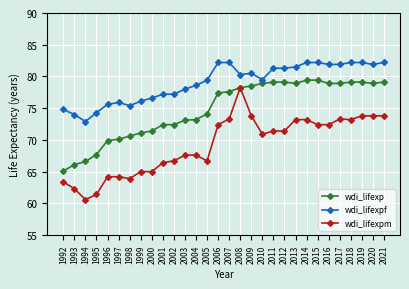

Rank the series by their average value, from highest to lowest.

wdi_lifexpf, wdi_lifexp, wdi_lifexpm